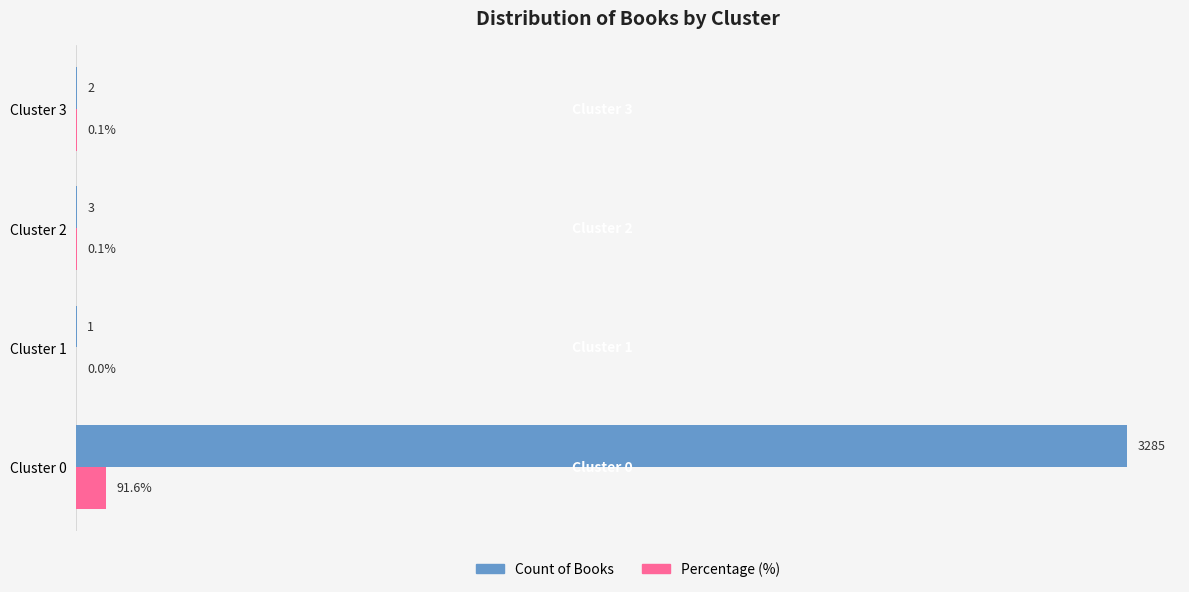

Which series changed the most between Cluster 1 and Cluster 3?

Count of Books